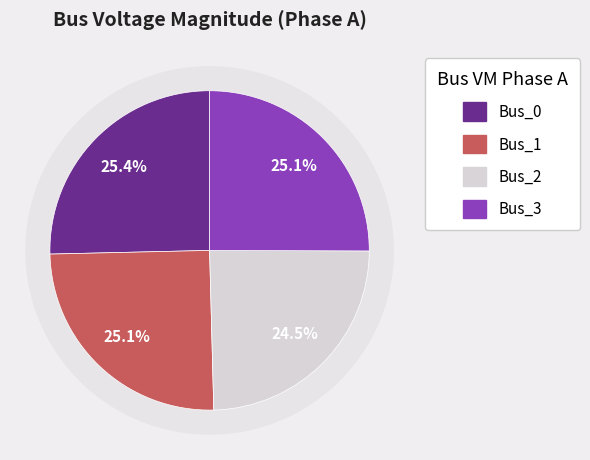

Does any single category account for the majority?

No